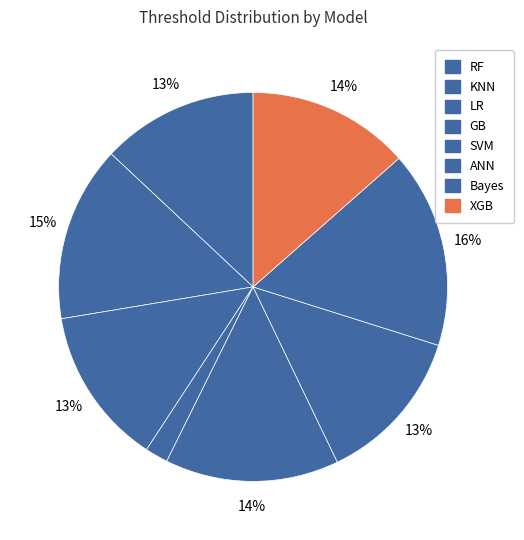

Is there a majority slice in this chart?

No